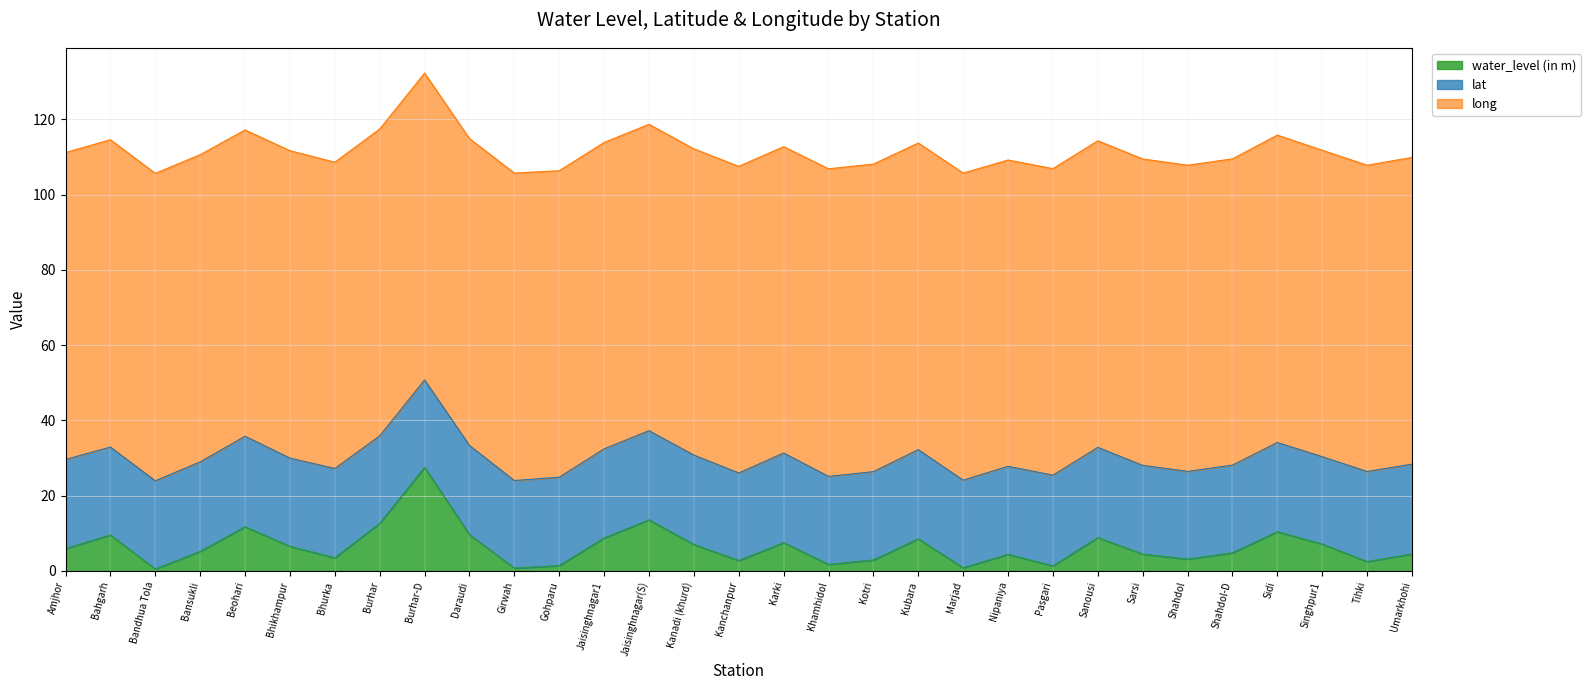

List the labels in order of water_level (in m) value, largest first.

Burhar-D, Jaisinghnagar(S), Burhar, Beohari, Sidi, Daraudi, Bahgarh, Sanousi, Jaisinghnagar1, Kubara, Karki, Singhpur1, Kanadi (khurd), Bhikhampur, Amjhor, Bansukli, Shahdol-D, Umarkhohi, Sarsi, Nipaniya, Bhurka, Shahdol, Kotri, Kanchanpur, Tihki, Khamhidol, Gohparu, Pasgari, Marjad, Girwah, Bandhua Tola